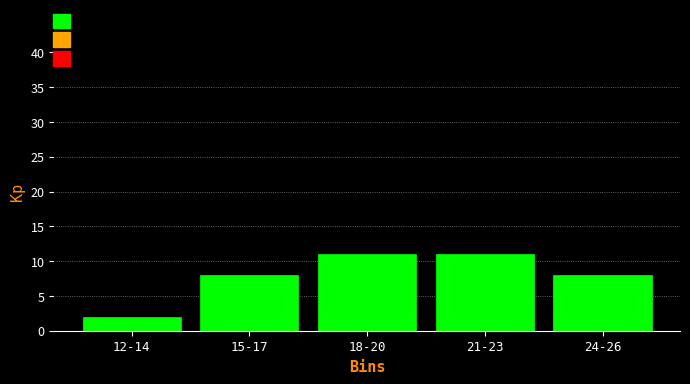

Reading left to right, transcribe all the data shown in this chart.

2	8	11	11	8